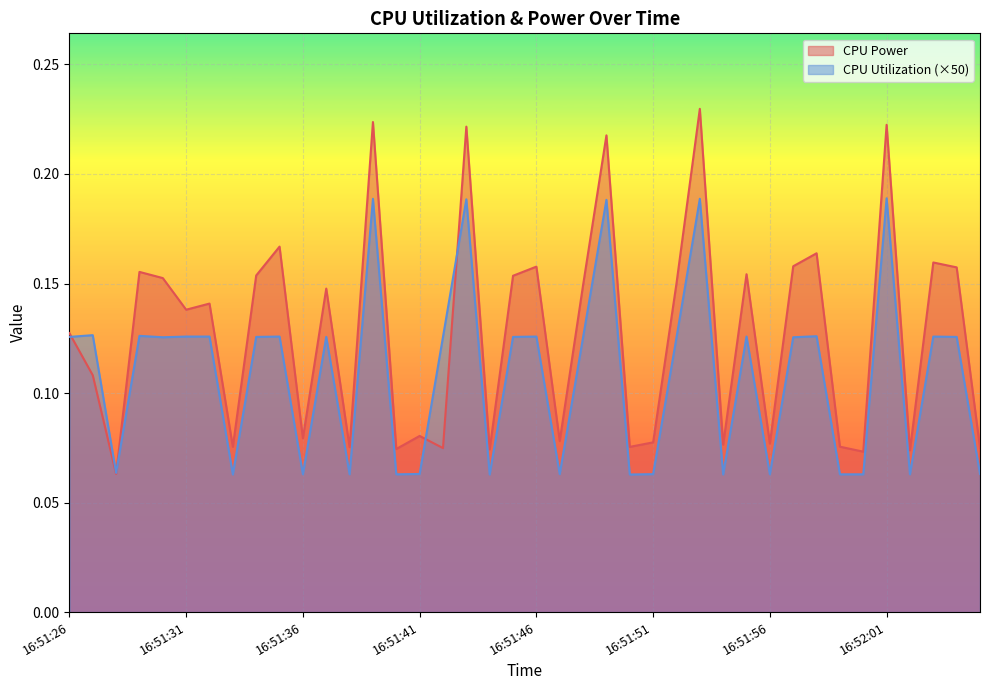

How many interior local valleys does the CPU Utilization series have?

12